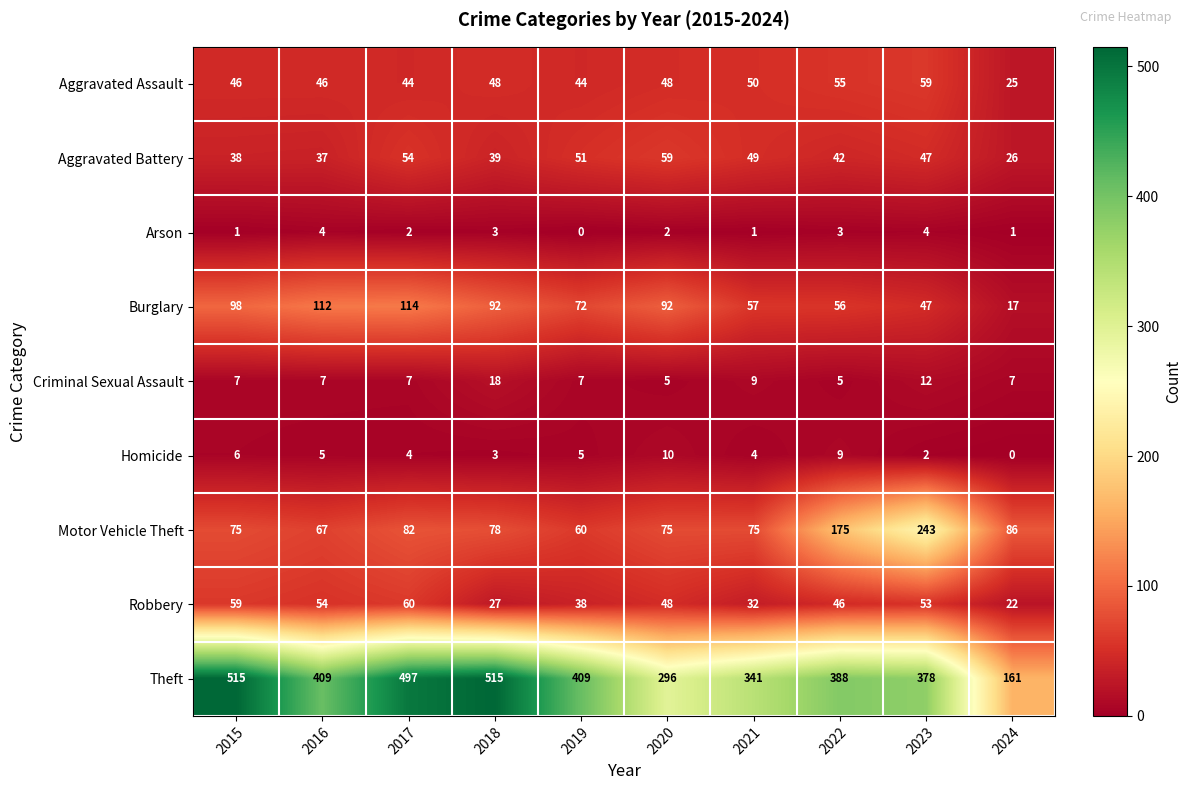

At which category is the sum across all series the highest?

2017